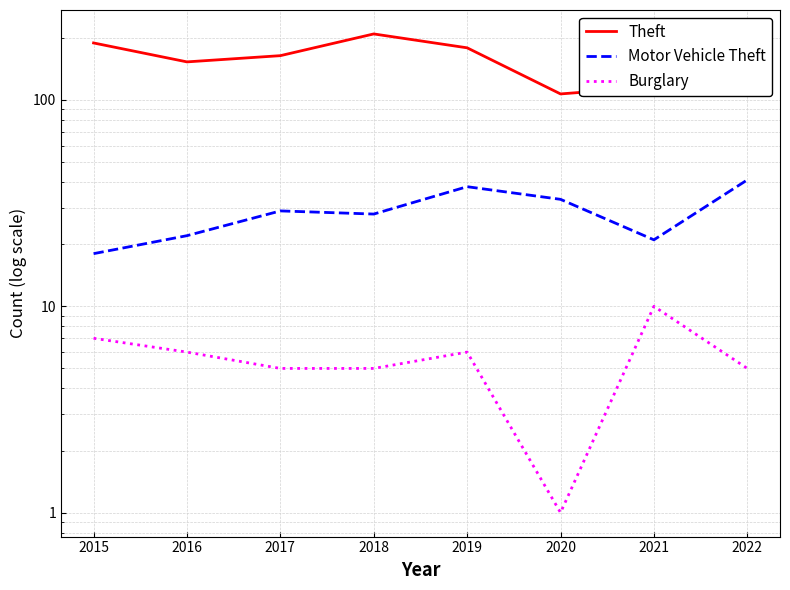

What is the difference between the highest and lowest values at 2021?

106